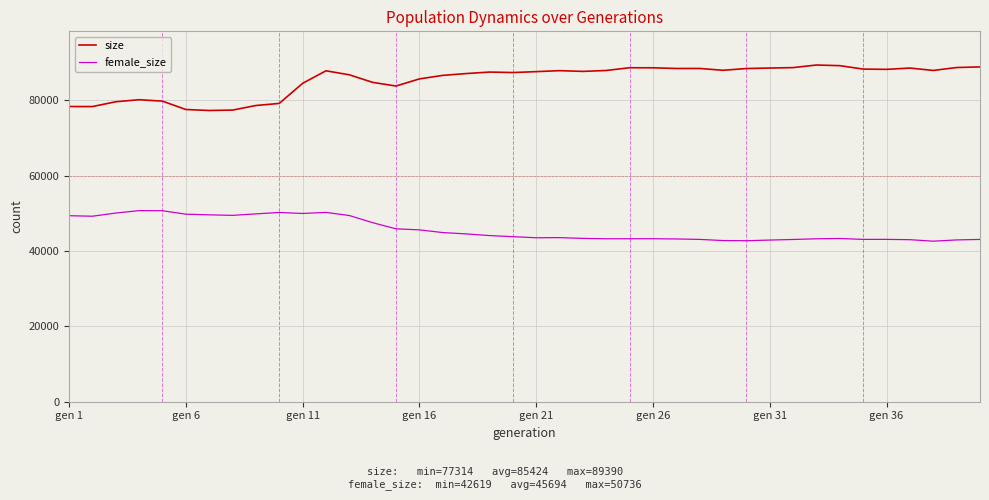

Rank the series by their maximum value, from highest to lowest.

size, female_size